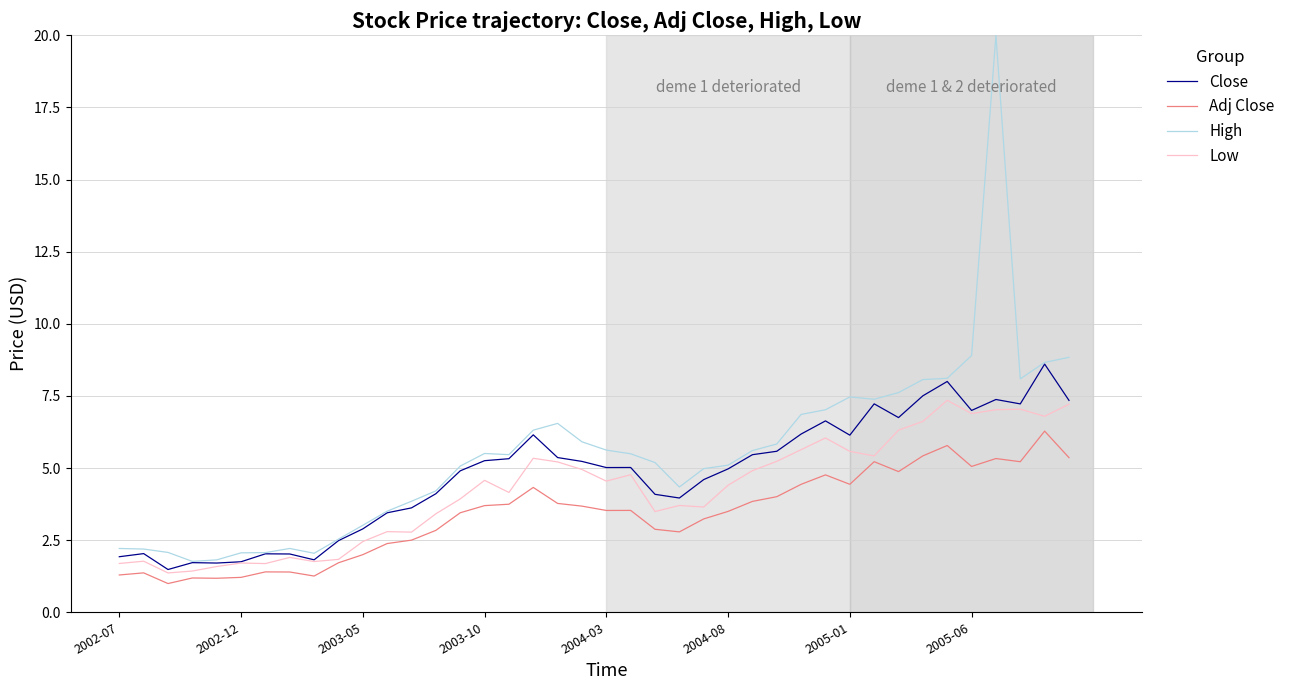

What is the minimum value shown in the chart?

1.0